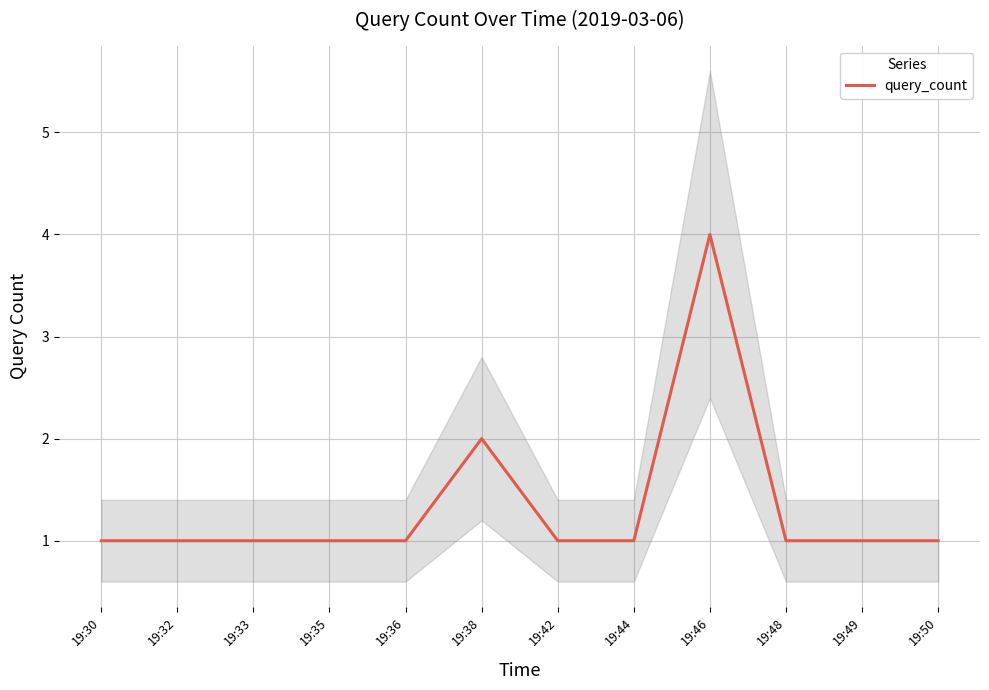

Reading left to right, list all the values displayed in this chart.

19:30=1	19:32=1	19:33=1	19:35=1	19:36=1	19:38=2	19:42=1	19:44=1	19:46=4	19:48=1	19:49=1	19:50=1